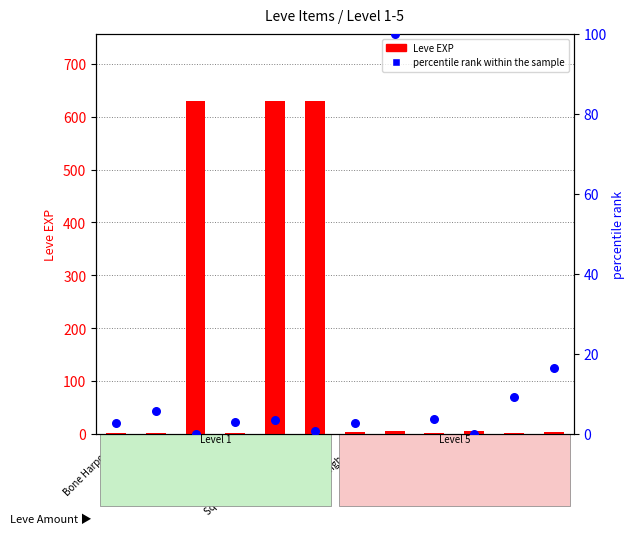

What is the total value across all series at Ash Macuahuitl?

11.3